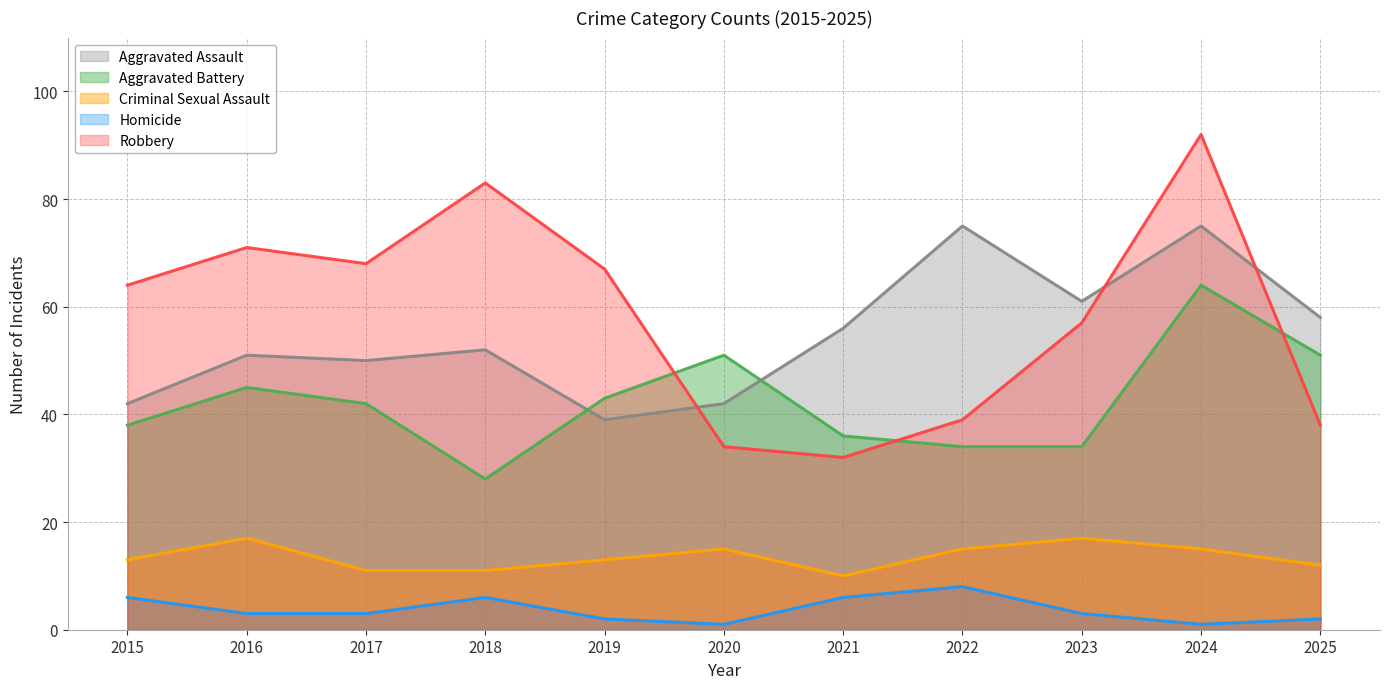

True or false: Homicide has a value of 8 at 2022.

True